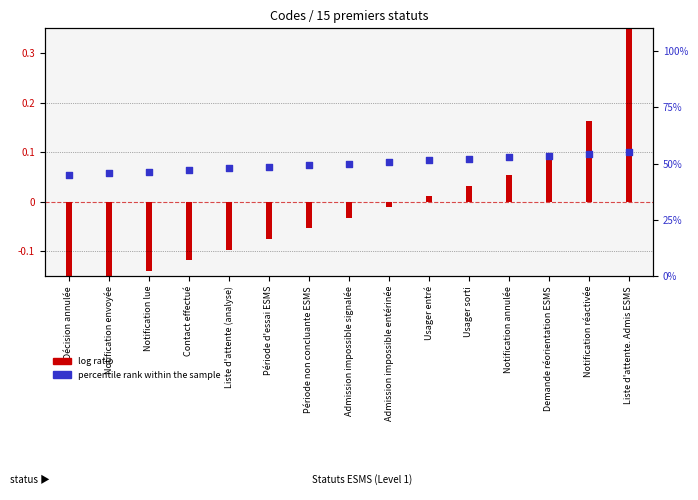

Approximately how many times larger is the value at Période non concluante ESMS compared to Notification réactivée?

0.9